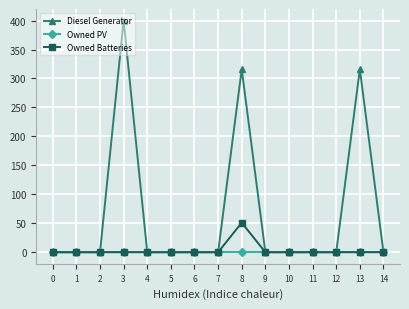

Which series has the largest range (max minus min)?

Diesel Generator